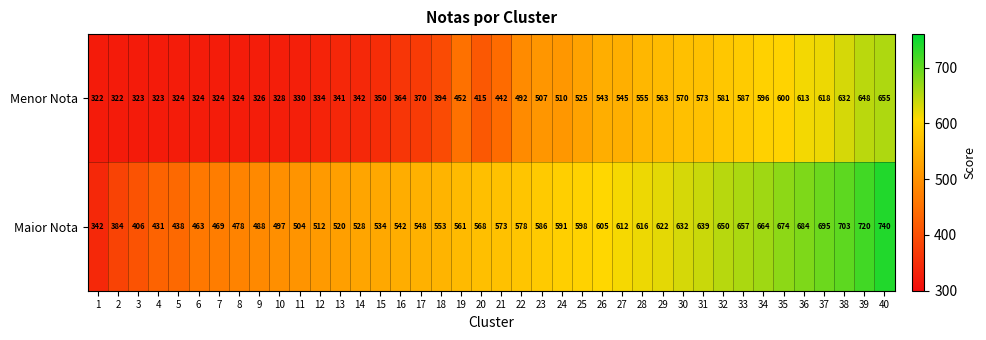

What is the total value across all series at 25?

1123